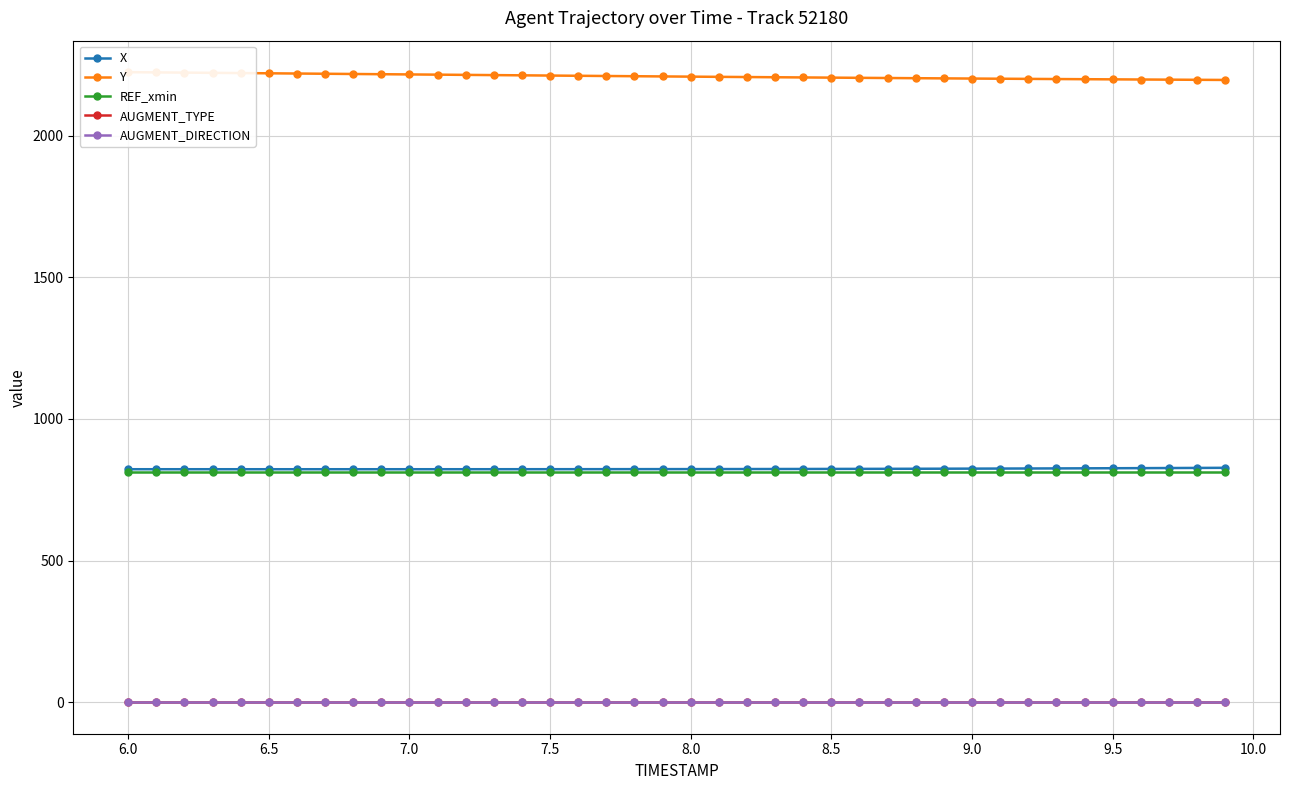

True or false: AUGMENT_TYPE and X cross at least once.

False